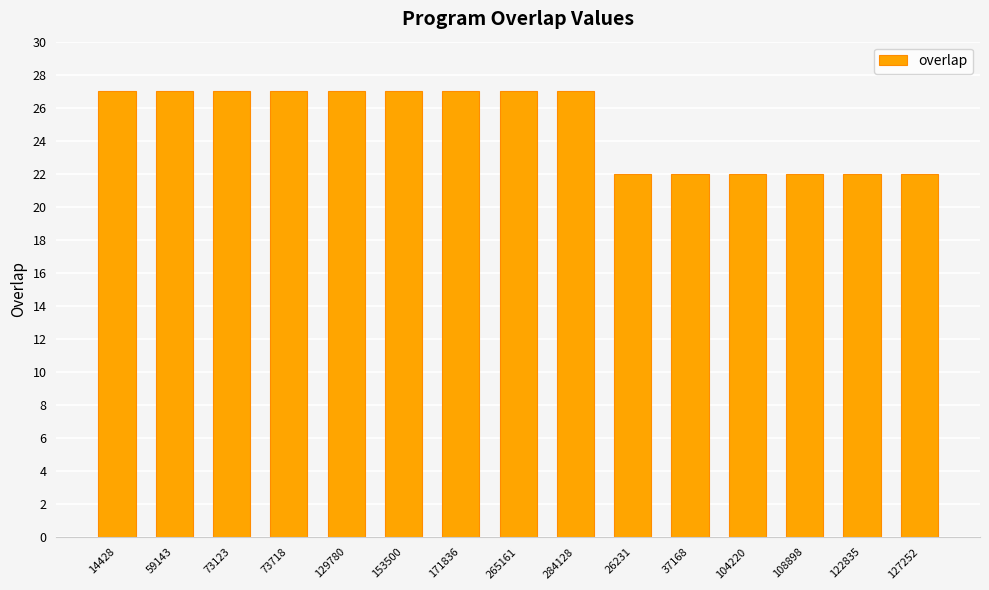

True or false: the data shows 43 at 129780.

False